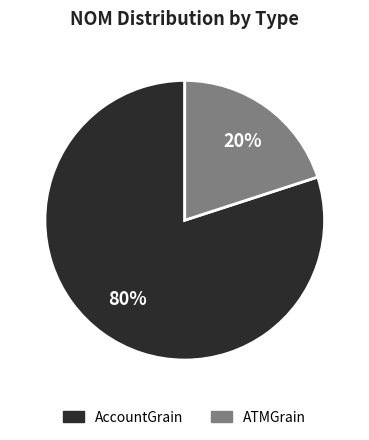

To the nearest percent, what is the difference between the largest and smallest slice percentages?

60%